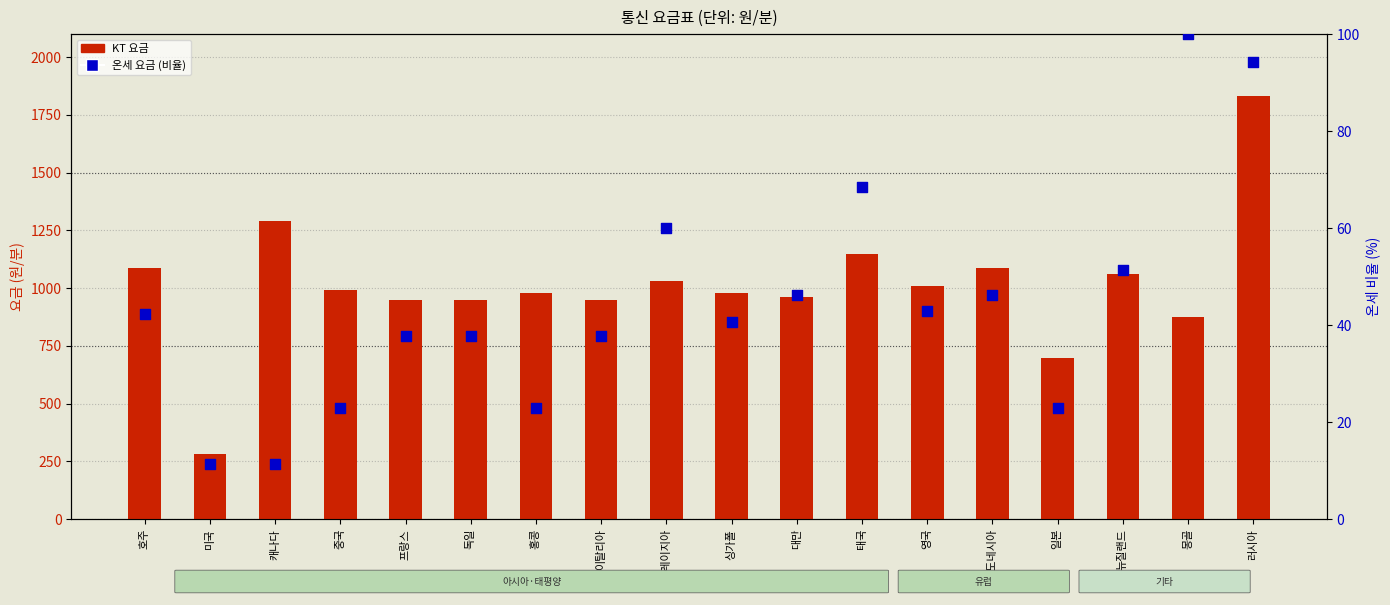

At how many categories does at least one series exceed 1021?

7